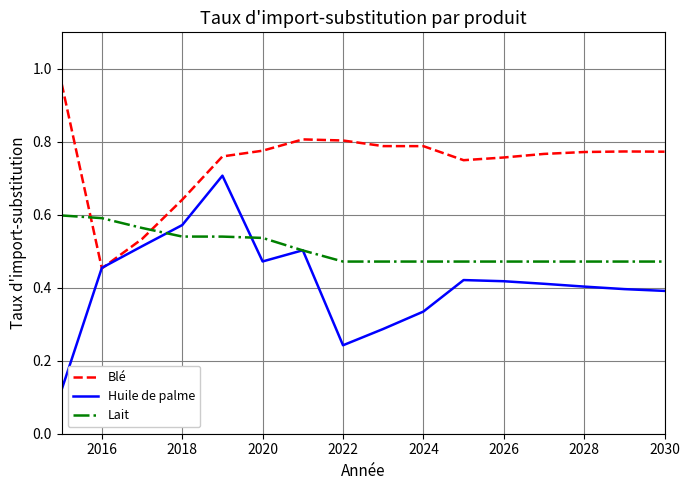

Which series has the largest total across all categories?

Blé